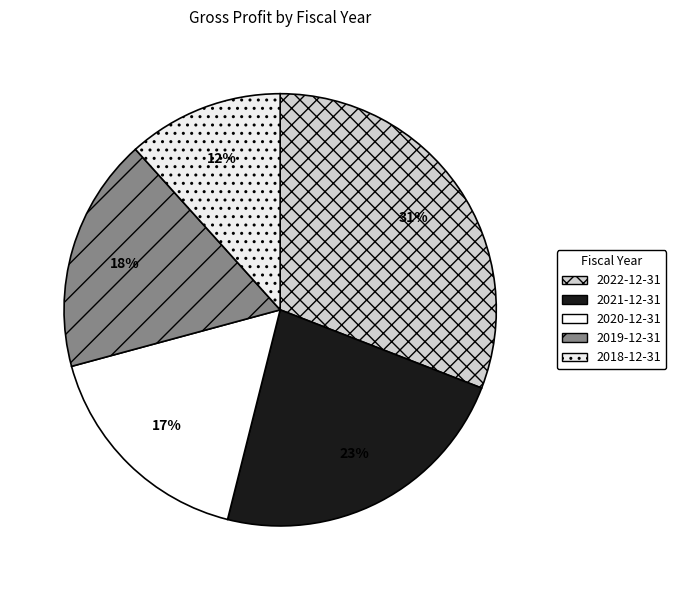

To the nearest percent, what portion does 2018-12-31 represent?

12%